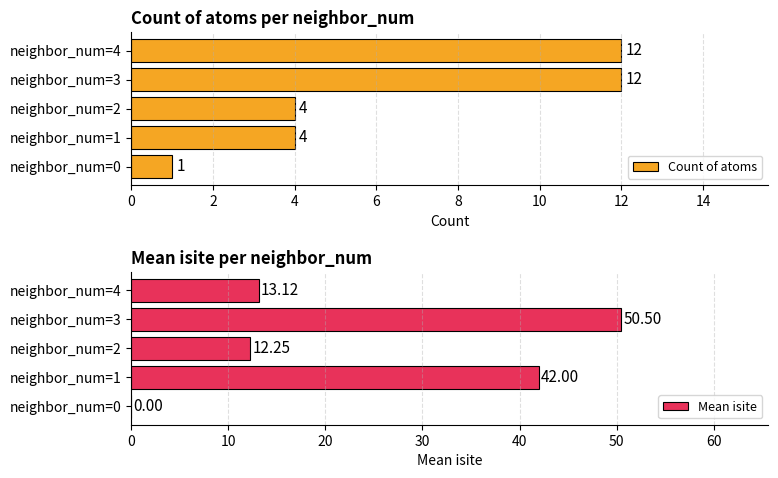

Count the Count of atoms values in the range 4 to 12.

4